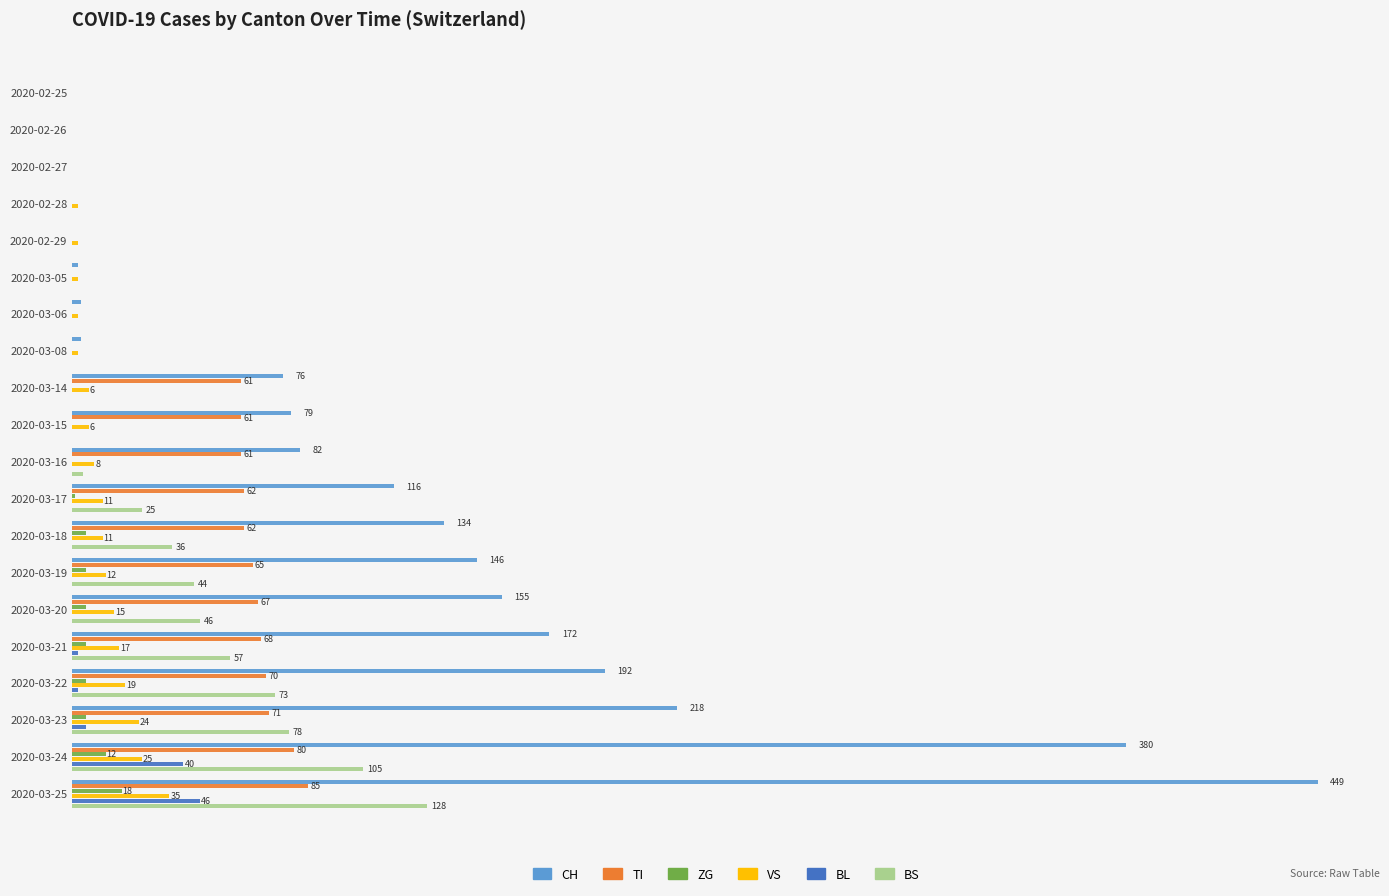

How many data points in CH are above 82?

9